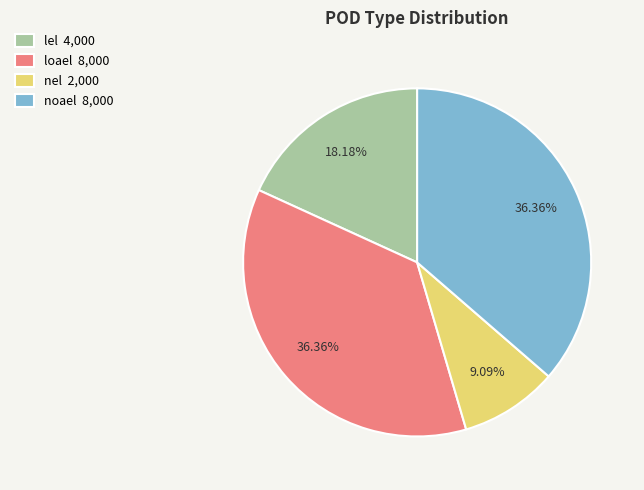

Is there a majority slice in this chart?

No